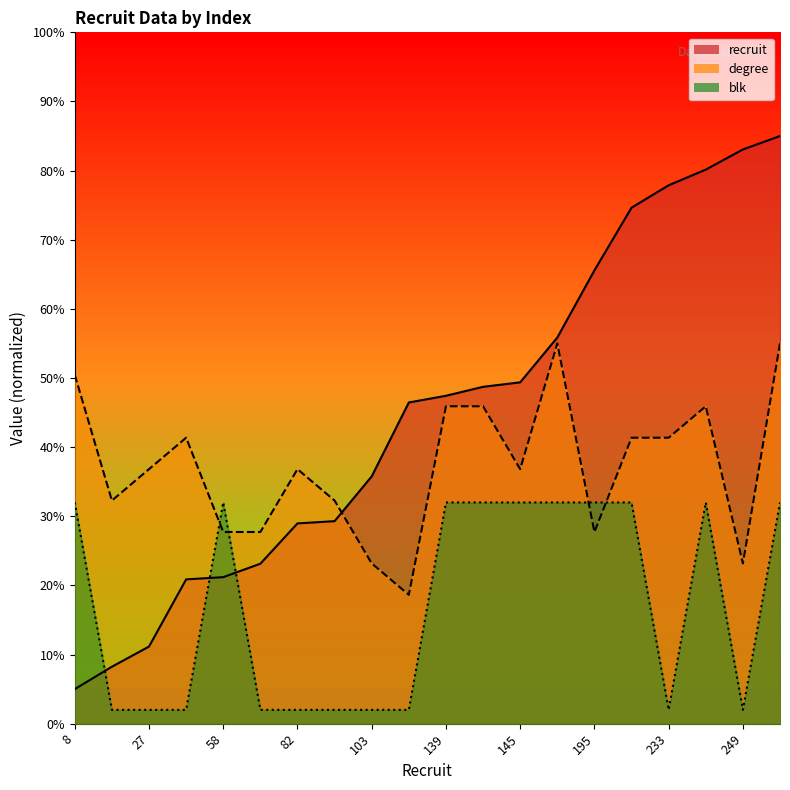

What is the value of the blk point at the 6th from the left?

2.0